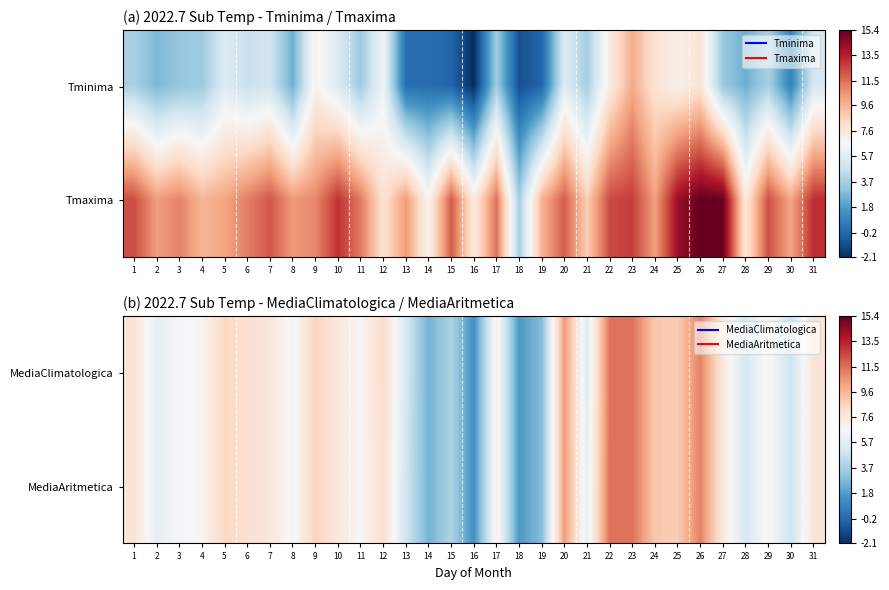

At which label does MediaAritmetica first exceed 7?

1